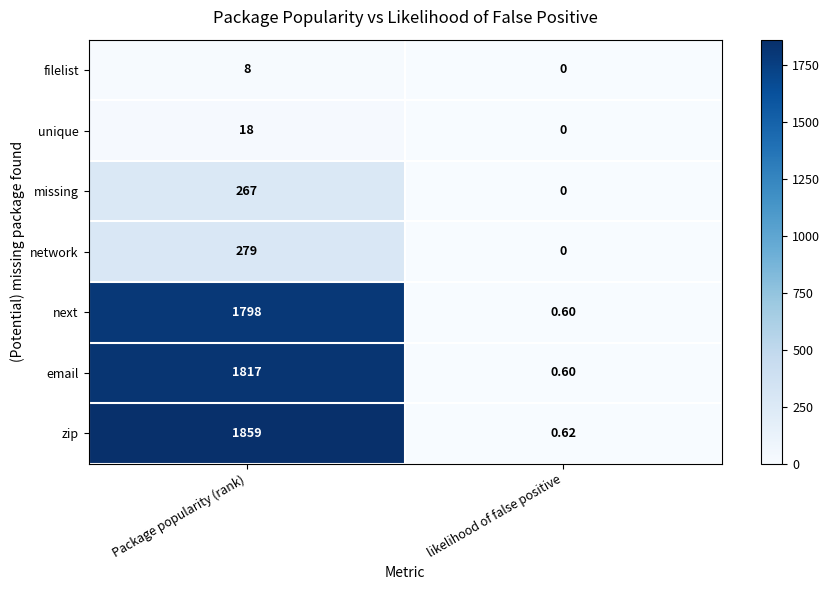

Which category has the lowest value across all series?

likelihood of false positive